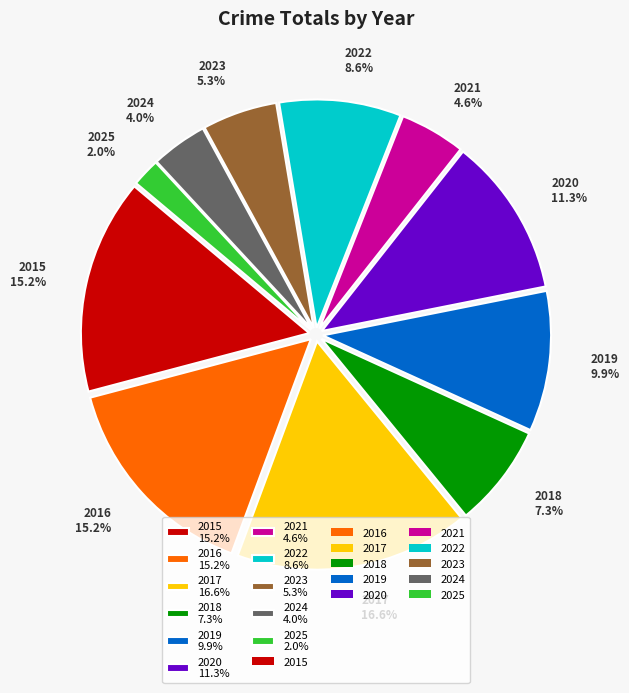

Do 2022 and 2021 together represent more than half of the pie?

No